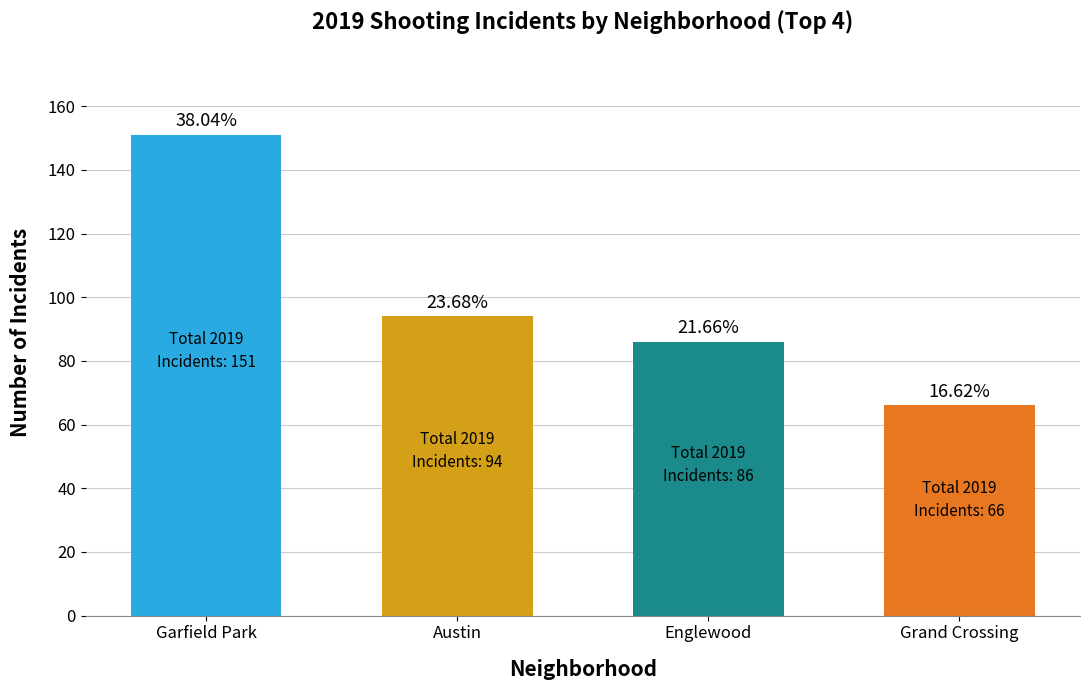

Are the bars horizontal?

No